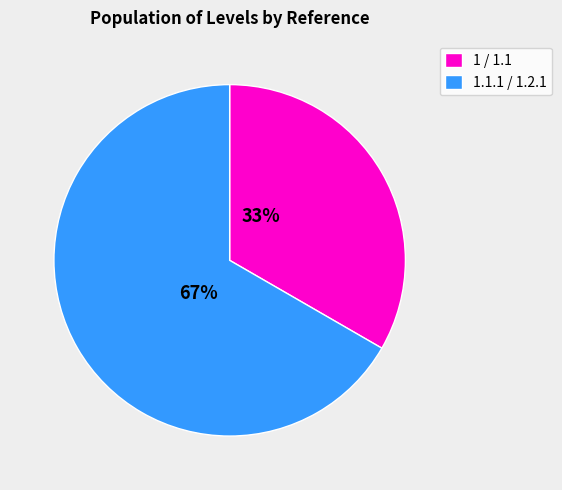

How many segments does this pie chart have?

2